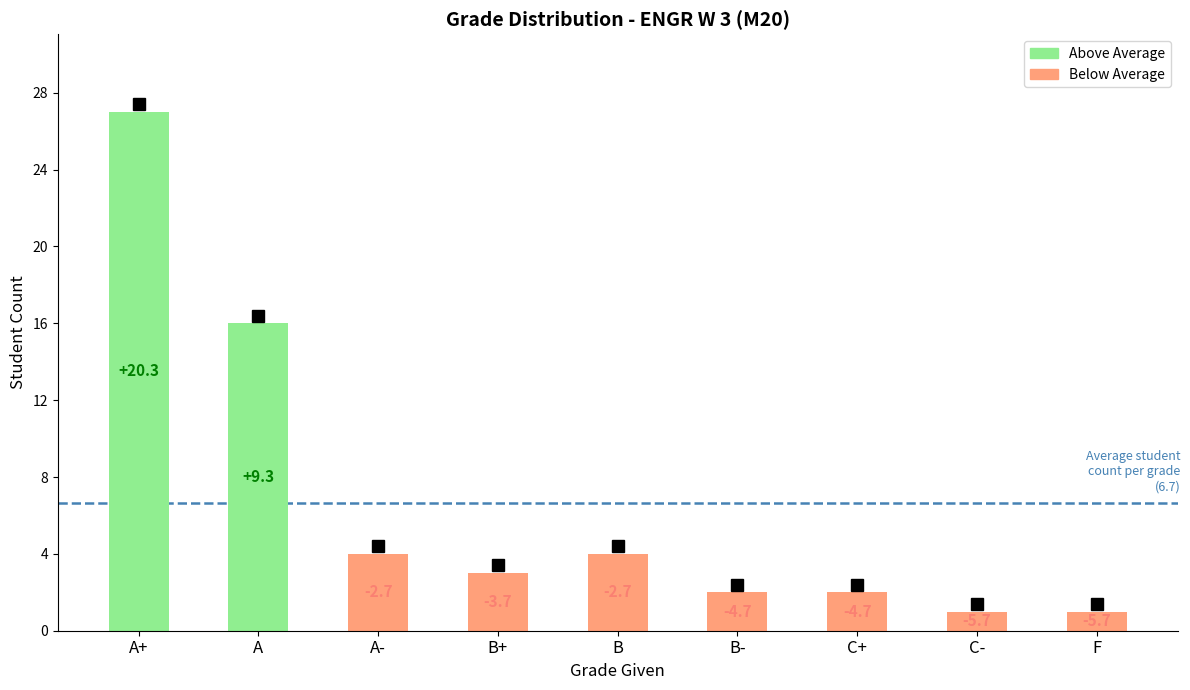

What is the label of the 4th bar from the left?

B+